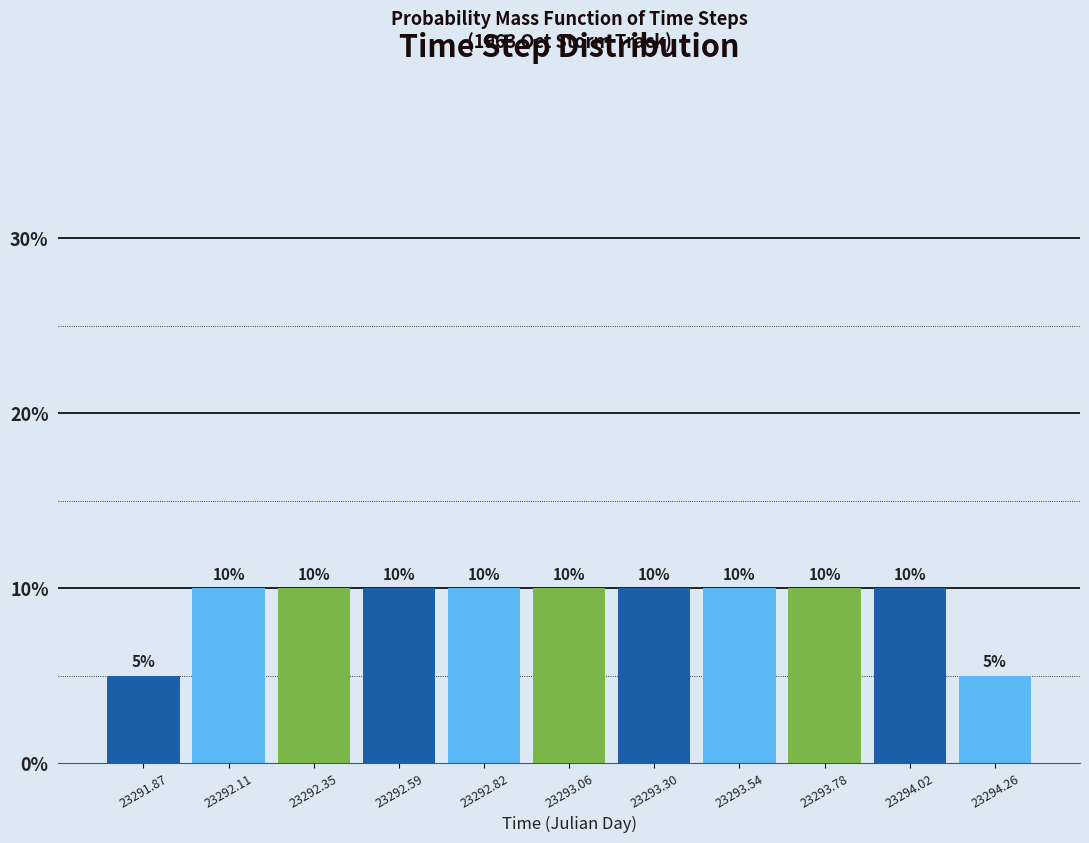

Reading left to right, transcribe this chart: for each bar, give the range it covers on the x-axis and its height. The bar edges are not printed on the chart, so give them approximately, as read against the axis.

23291.75 to 23292.00: 5
23292.00 to 23292.25: 10
23292.25 to 23292.45: 10
23292.45 to 23292.70: 10
23292.70 to 23292.95: 10
23292.95 to 23293.20: 10
23293.20 to 23293.40: 10
23293.40 to 23293.65: 10
23293.65 to 23293.90: 10
23293.90 to 23294.15: 10
23294.15 to 23294.40: 5